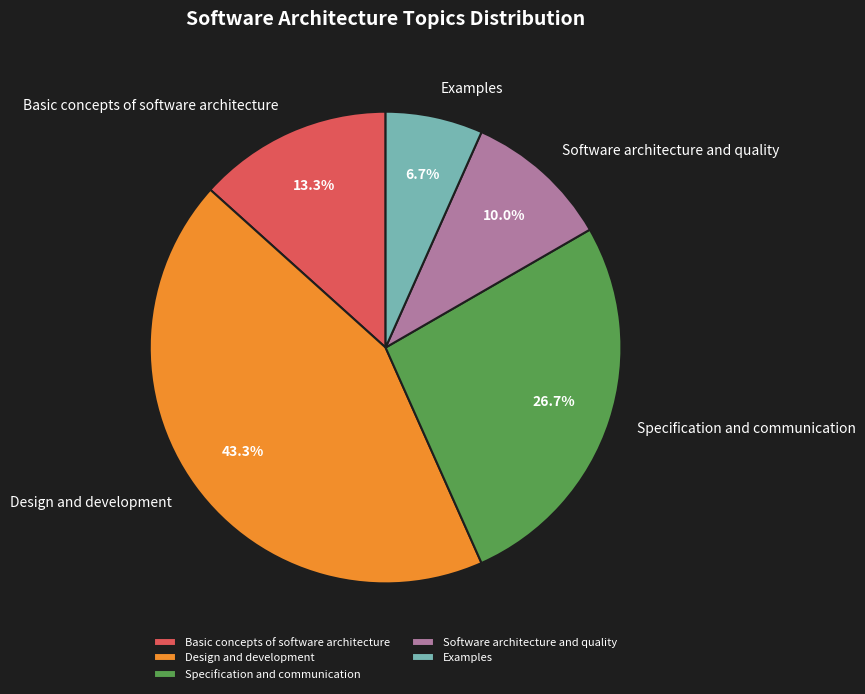

Rank the categories by value from highest to lowest.

Design and development, Specification and communication, Basic concepts of software architecture, Software architecture and quality, Examples